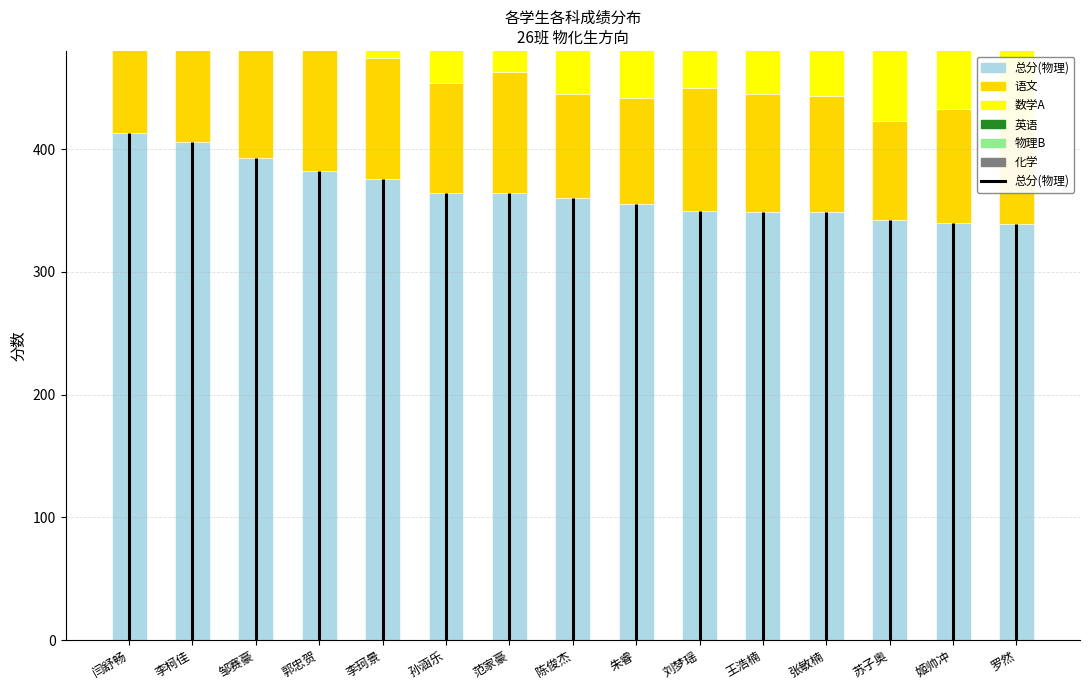

Which category has the lowest value in the 语文 series?

罗然